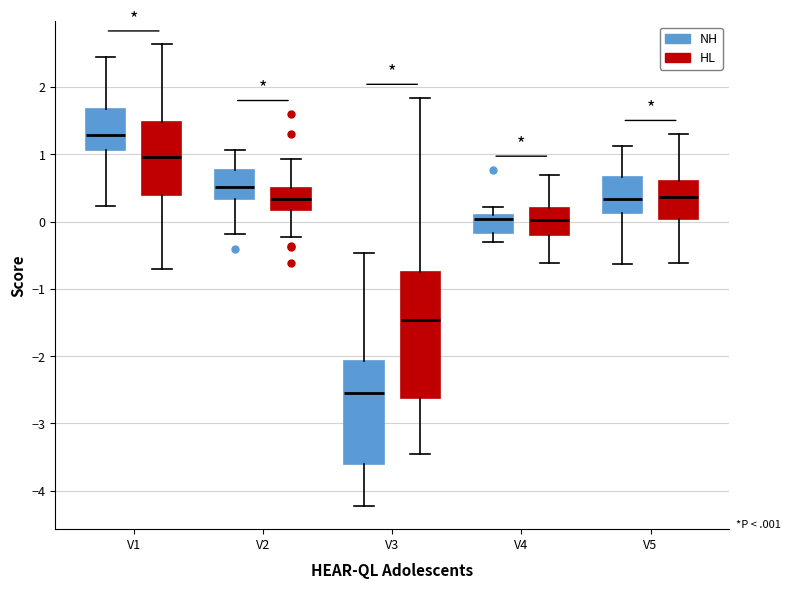

Reading left to right, read every box against the y-axis: the position of its median line, the range the box covers, and the ends of its whiskers. The values are not printed on the chart, so give them approximately, as read against the axis.

V1 (NH): median 1.3, box 1.1 to 1.7, whiskers 0.2 to 2.4
V1 (HL): median 1.0, box 0.4 to 1.5, whiskers -0.7 to 2.6
V2 (NH): median 0.5, box 0.3 to 0.8, whiskers -0.2 to 1.1
V2 (HL): median 0.3, box 0.2 to 0.5, whiskers -0.2 to 0.9
V3 (NH): median -2.6, box -3.6 to -2.1, whiskers -4.2 to -0.5
V3 (HL): median -1.5, box -2.6 to -0.7, whiskers -3.5 to 1.8
V4 (NH): median 0.0, box -0.2 to 0.1, whiskers -0.3 to 0.2
V4 (HL): median 0.0, box -0.2 to 0.2, whiskers -0.6 to 0.7
V5 (NH): median 0.3, box 0.1 to 0.7, whiskers -0.6 to 1.1
V5 (HL): median 0.4, box 0.0 to 0.6, whiskers -0.6 to 1.3